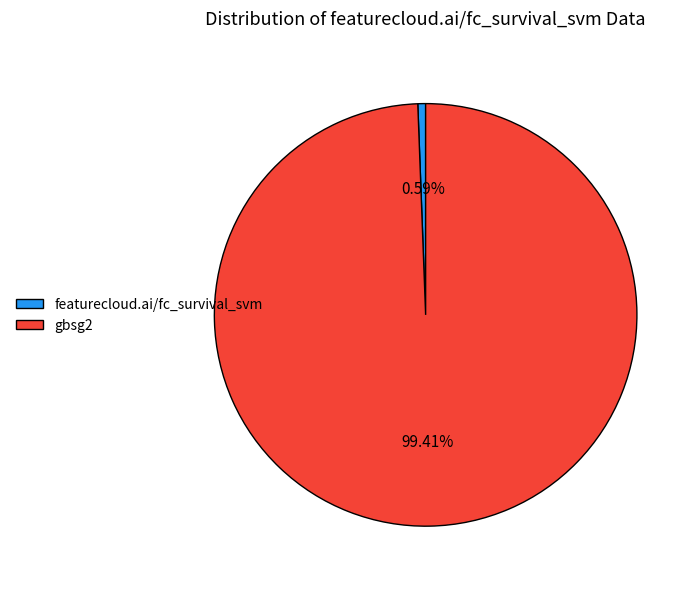

Which has a higher value, featurecloud.ai/fc_survival_svm or gbsg2?

gbsg2